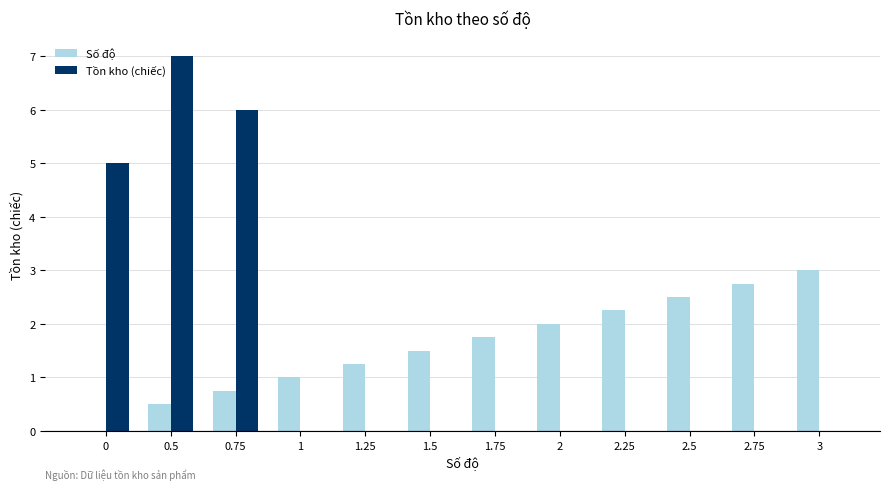

Does the chart contain stacked bars?

No